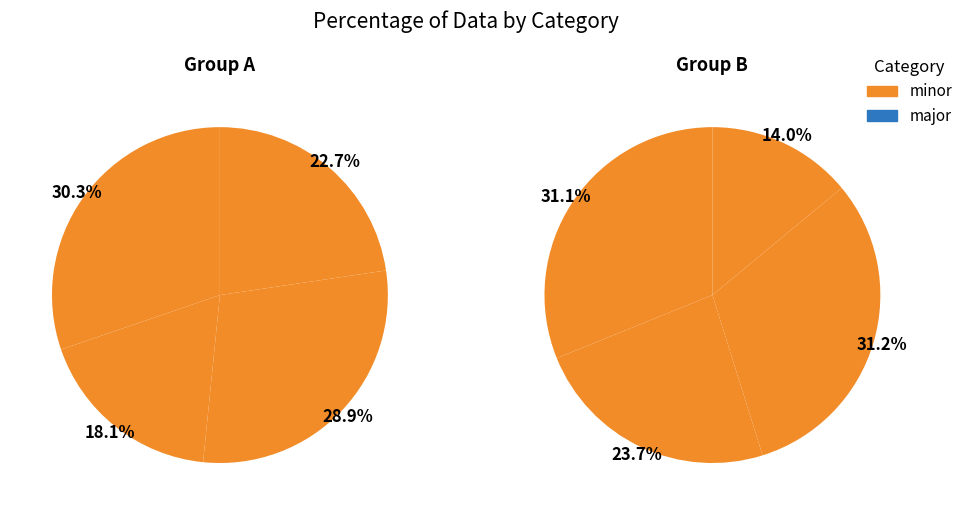

Is it true that 0 is 29% of the pie?

False